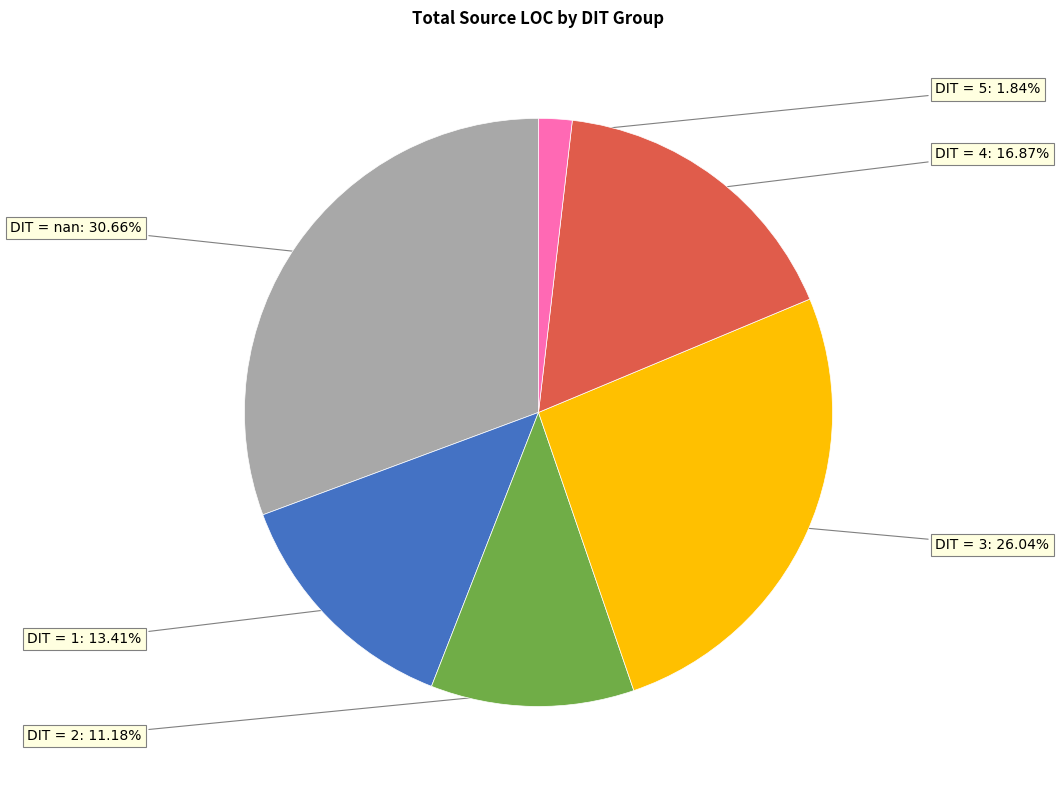

Does any single category account for the majority?

No